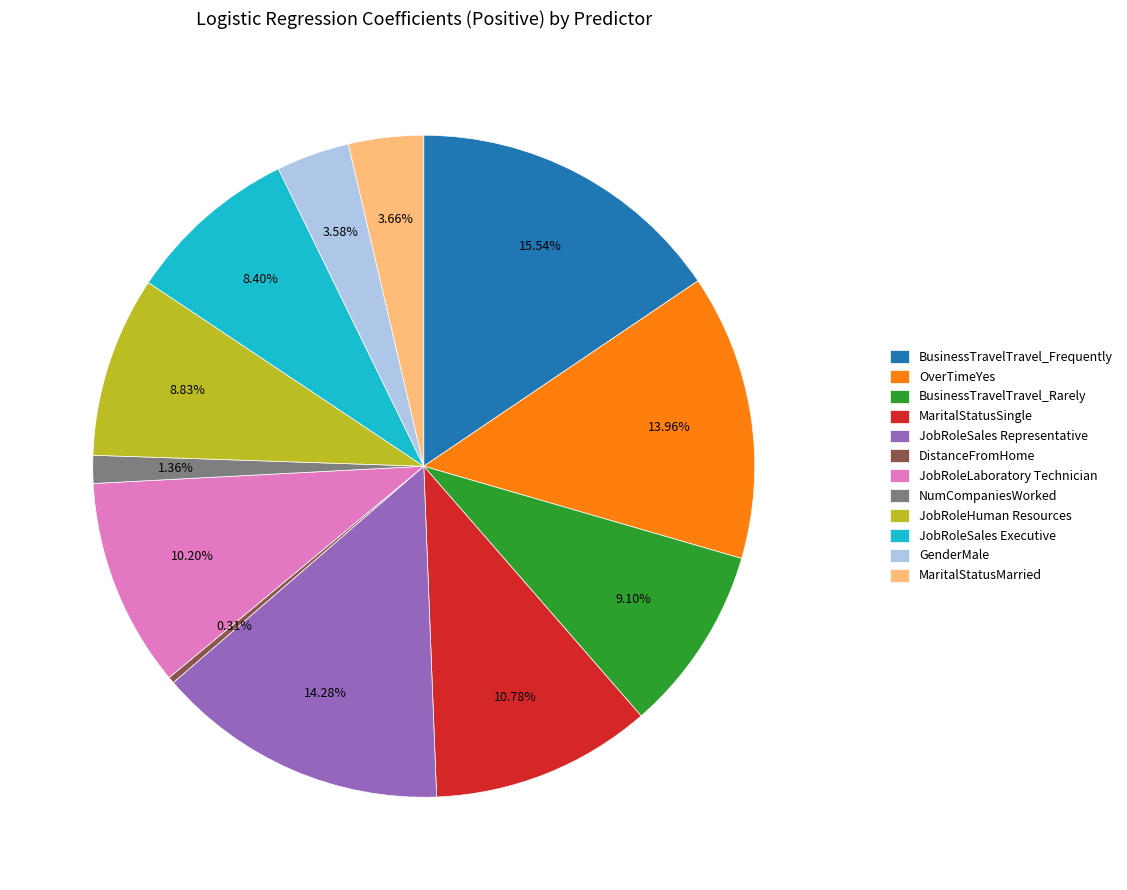

The NumCompaniesWorked slice represents 11% of the pie. True or false?

False